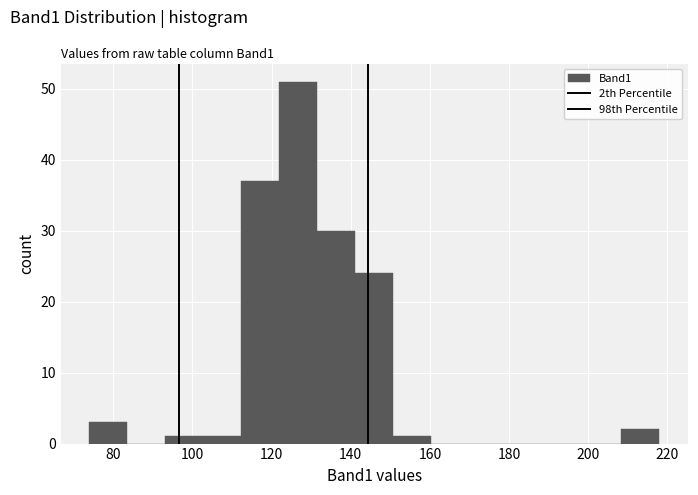

Reading left to right, list every bar in this chart as the range it spans on the x-axis followed by its height. Neither the bar edges nor the heights are printed on the chart, so give them approximately, as read against the axes.

74.0 to 83.6: 3
83.6 to 93.2: 0
93.2 to 102.8: 1
102.8 to 112.4: 1
112.4 to 122.0: 37
122.0 to 131.6: 51
131.6 to 141.2: 30
141.2 to 150.8: 24
150.8 to 160.4: 1
160.4 to 170.0: 0
170.0 to 179.6: 0
179.6 to 189.2: 0
189.2 to 198.8: 0
198.8 to 208.4: 0
208.4 to 218.0: 2